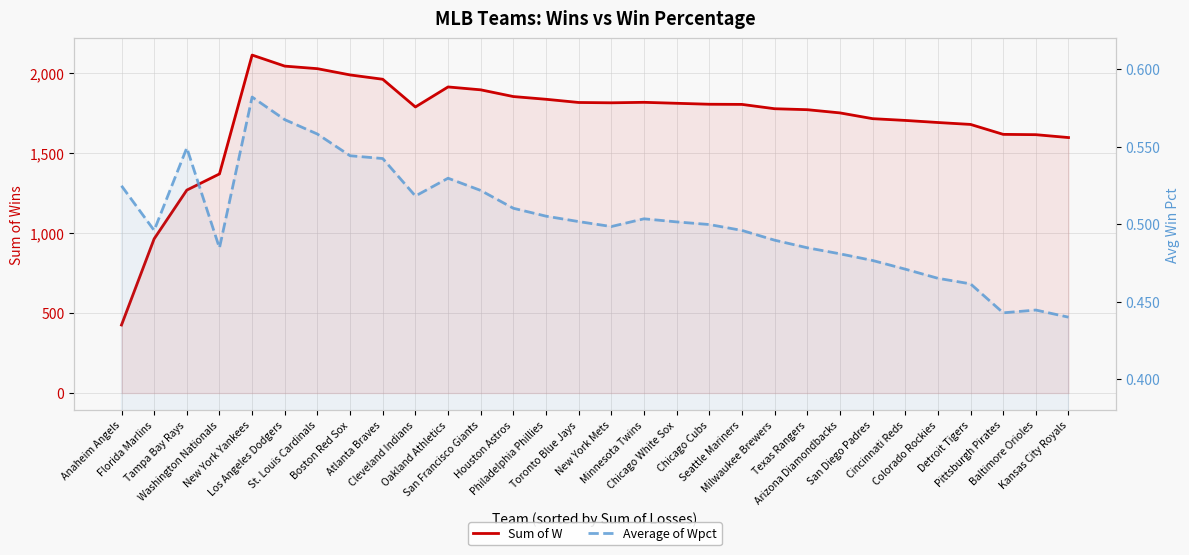

Reading left to right, transcribe all the data shown in this chart.

Sum of W: Anaheim Angels=425.0	Florida Marlins=963.0	Tampa Bay Rays=1267.0	Washington Nationals=1368.0	New York Yankees=2110.0	Los Angeles Dodgers=2041.0	St. Louis Cardinals=2025.0	Boston Red Sox=1986.0	Atlanta Braves=1959.0	Cleveland Indians=1786.0	Oakland Athletics=1911.0	San Francisco Giants=1893.0	Houston Astros=1851.0	Philadelphia Phillies=1834.0	Toronto Blue Jays=1814.0	New York Mets=1812.0	Minnesota Twins=1815.0	Chicago White Sox=1809.0	Chicago Cubs=1803.0	Seattle Mariners=1802.0	Milwaukee Brewers=1775.0	Texas Rangers=1769.0	Arizona Diamondbacks=1749.0	San Diego Padres=1713.0	Cincinnati Reds=1702.0	Colorado Rockies=1689.0	Detroit Tigers=1677.0	Pittsburgh Pirates=1615.0	Baltimore Orioles=1613.0	Kansas City Royals=1595.0
Average of Wpct: Anaheim Angels=0.5	Florida Marlins=0.5	Tampa Bay Rays=0.5	Washington Nationals=0.5	New York Yankees=0.6	Los Angeles Dodgers=0.6	St. Louis Cardinals=0.6	Boston Red Sox=0.5	Atlanta Braves=0.5	Cleveland Indians=0.5	Oakland Athletics=0.5	San Francisco Giants=0.5	Houston Astros=0.5	Philadelphia Phillies=0.5	Toronto Blue Jays=0.5	New York Mets=0.5	Minnesota Twins=0.5	Chicago White Sox=0.5	Chicago Cubs=0.5	Seattle Mariners=0.5	Milwaukee Brewers=0.5	Texas Rangers=0.5	Arizona Diamondbacks=0.5	San Diego Padres=0.5	Cincinnati Reds=0.5	Colorado Rockies=0.5	Detroit Tigers=0.5	Pittsburgh Pirates=0.4	Baltimore Orioles=0.4	Kansas City Royals=0.4